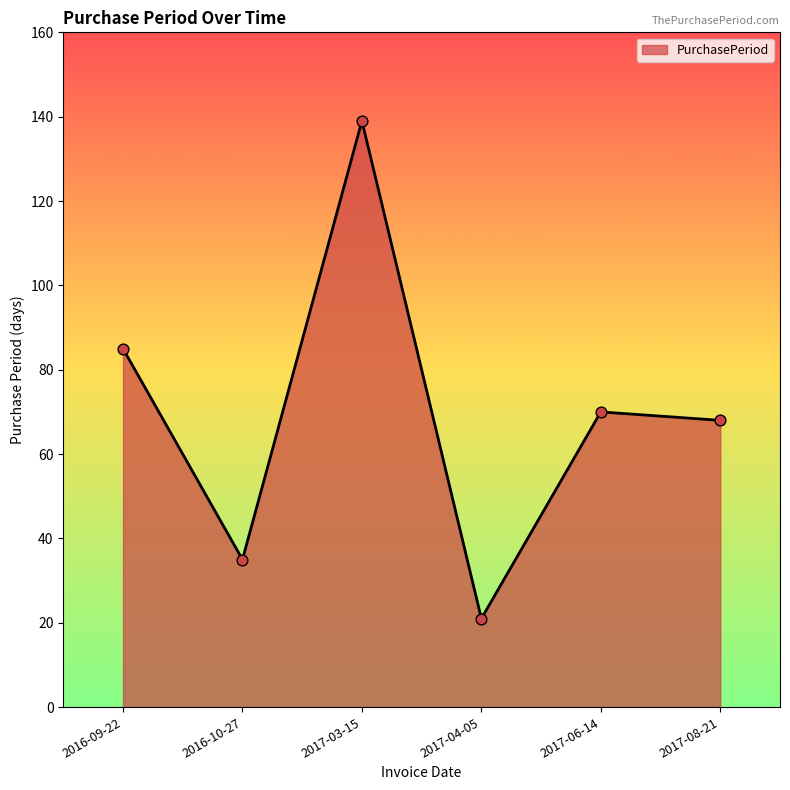

What is the change in value from 2016-09-22 to 2017-04-05?

-64